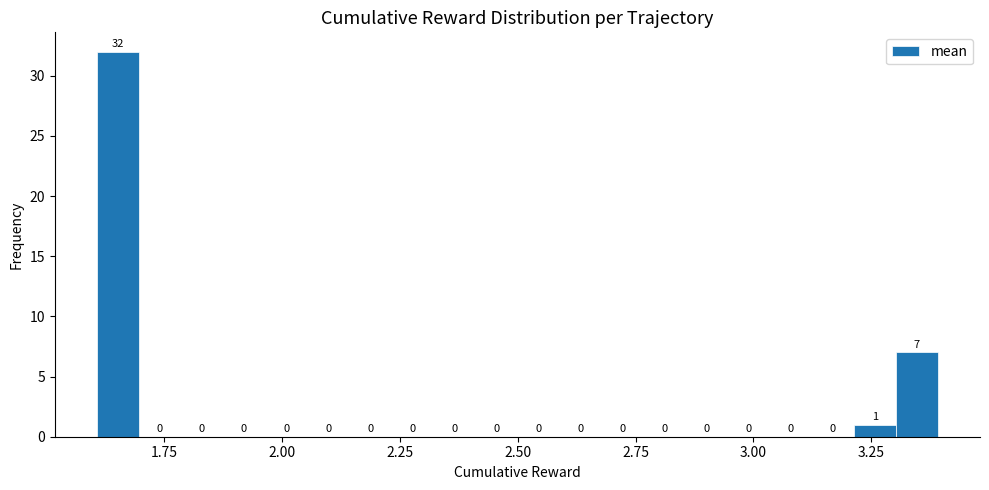

Around what value on the x-axis is the tallest bar? Give the approximate position of its centre, as read against the axis.

1.65